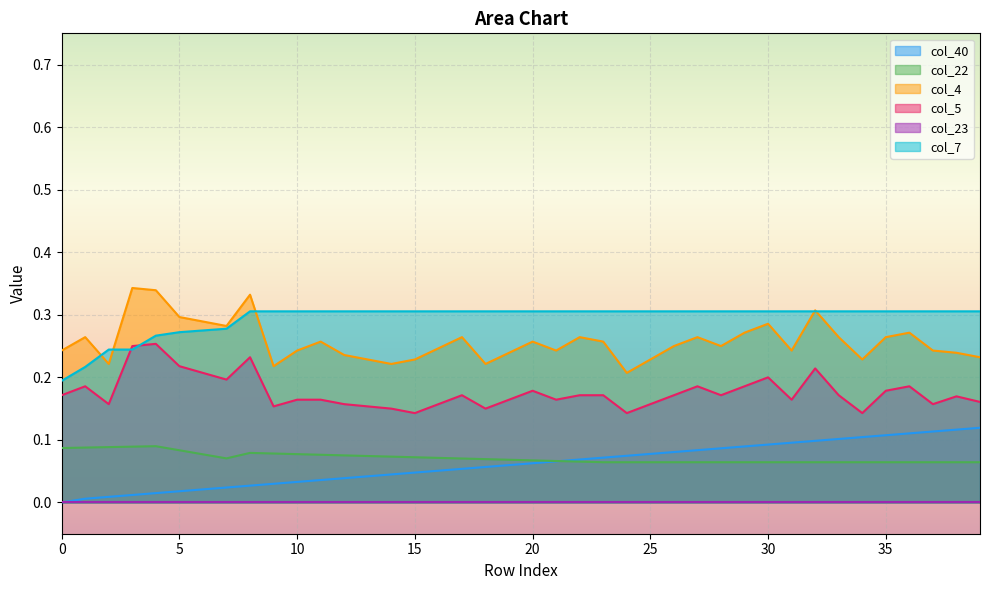

Rank the categories by col_4 value from lowest to highest.

24, 9, 2, 14, 18, 13, 15, 25, 34, 39, 12, 19, 38, 0, 10, 21, 31, 37, 16, 26, 28, 11, 20, 23, 1, 17, 22, 27, 33, 35, 29, 36, 7, 30, 6, 5, 32, 8, 4, 3